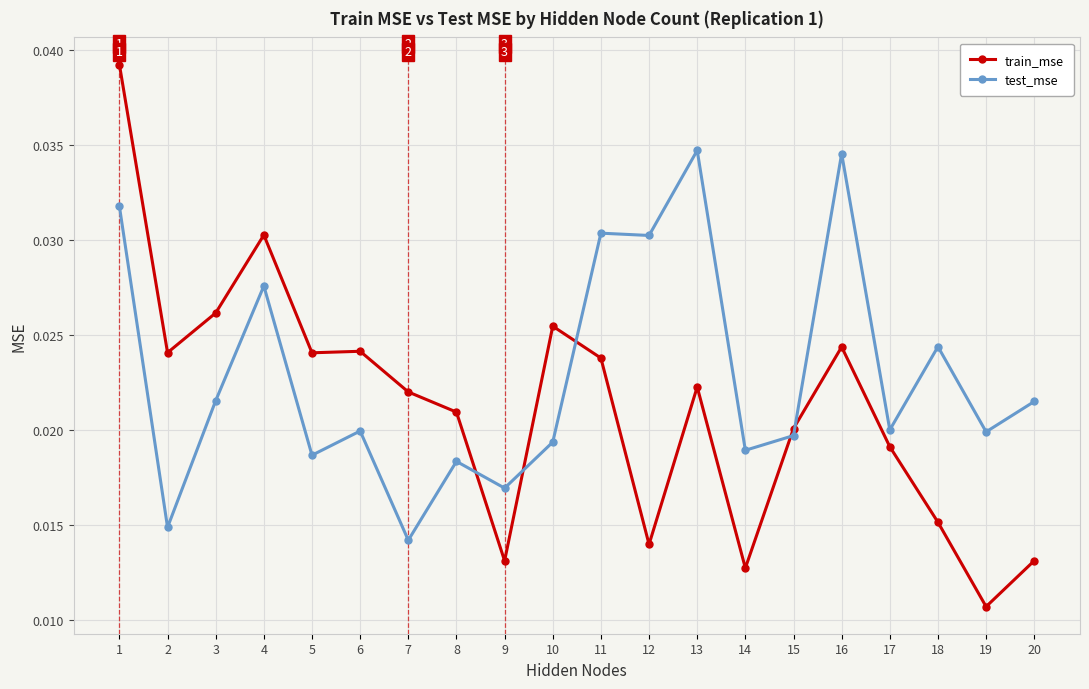

How many series are shown in this chart?

2